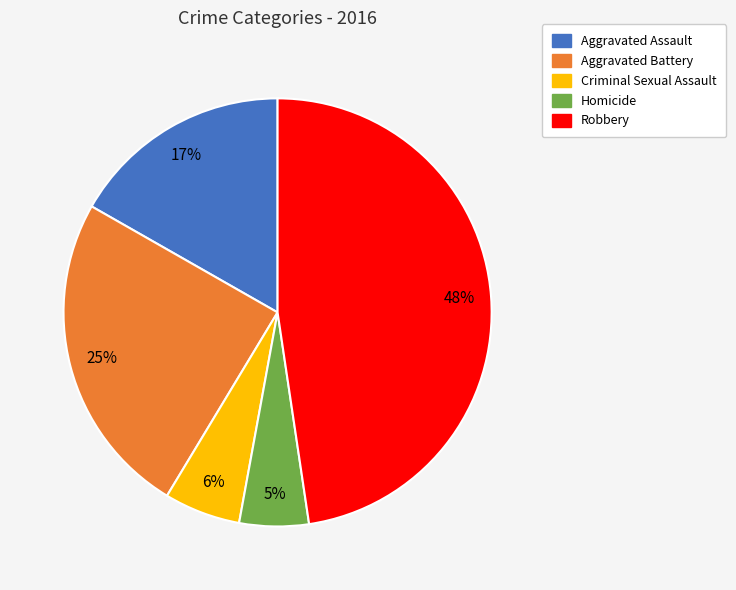

Does any single category account for the majority?

No